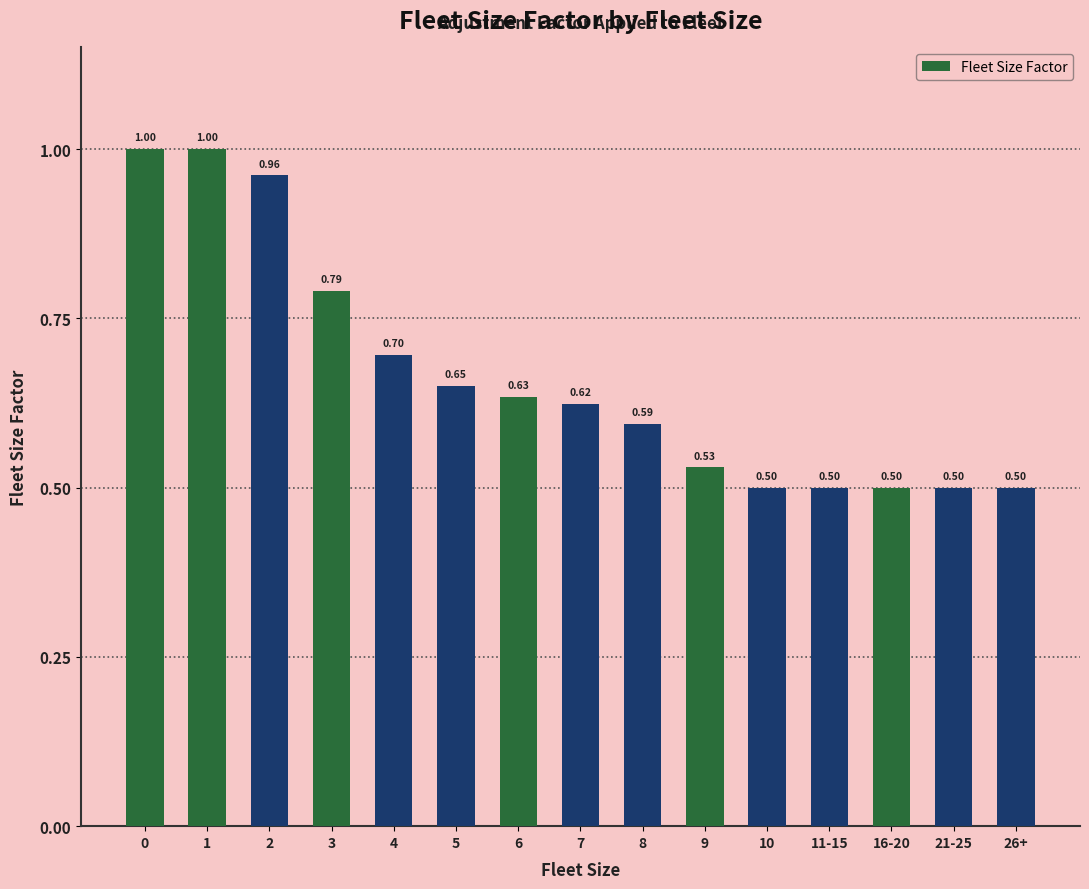

What is the average value?

0.7